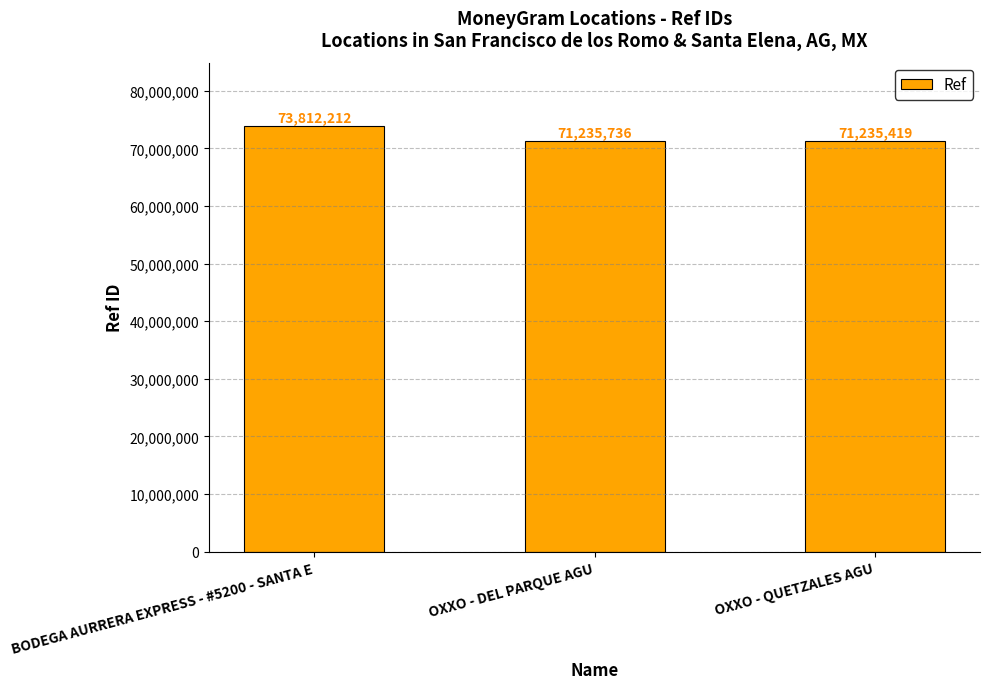

What position from the left is OXXO - DEL PARQUE AGU?

2